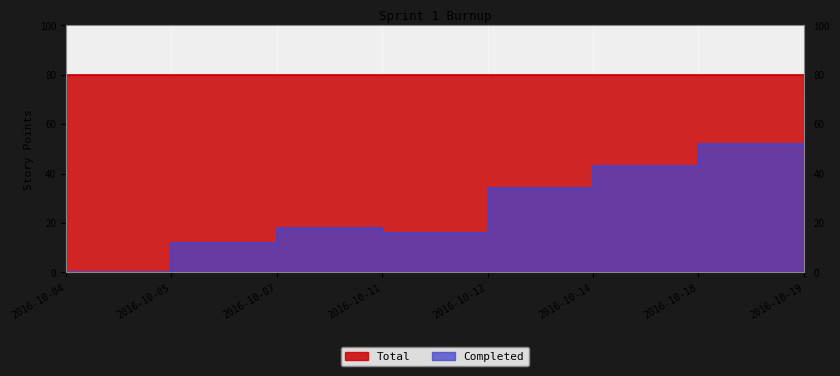

Rank the categories by value from highest to lowest.

2016-10-19, 2016-10-18, 2016-10-14, 2016-10-12, 2016-10-07, 2016-10-11, 2016-10-05, 2016-10-04